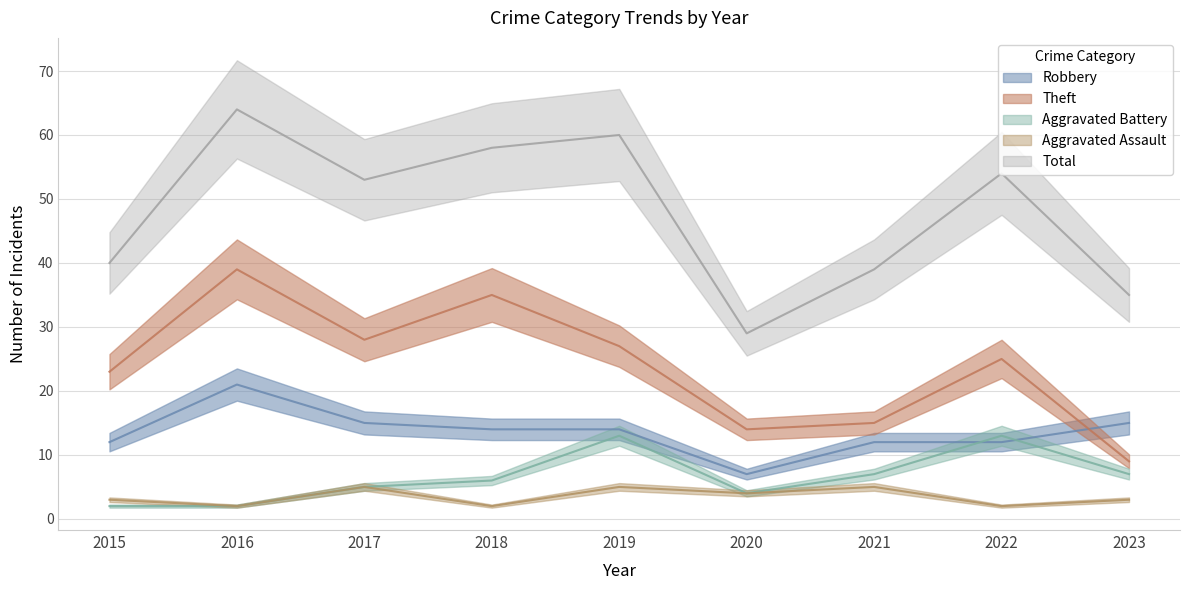

At which label does Aggravated Assault first exceed 3?

2017